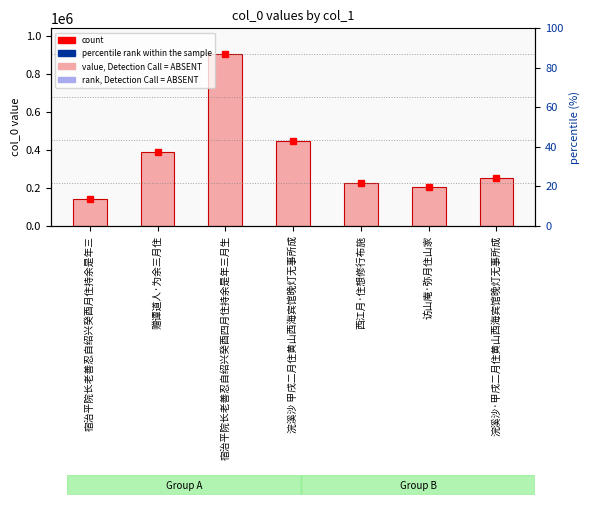

Count the number of data series in this chart.

1